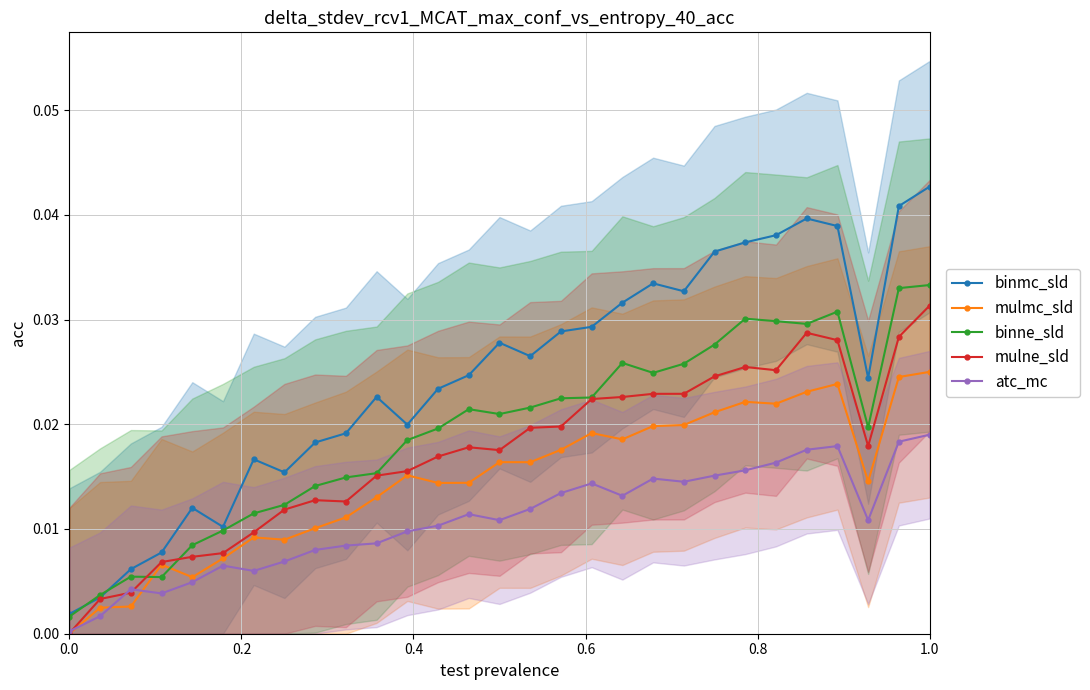

At which label does mulne_sld reach its peak?

1.0